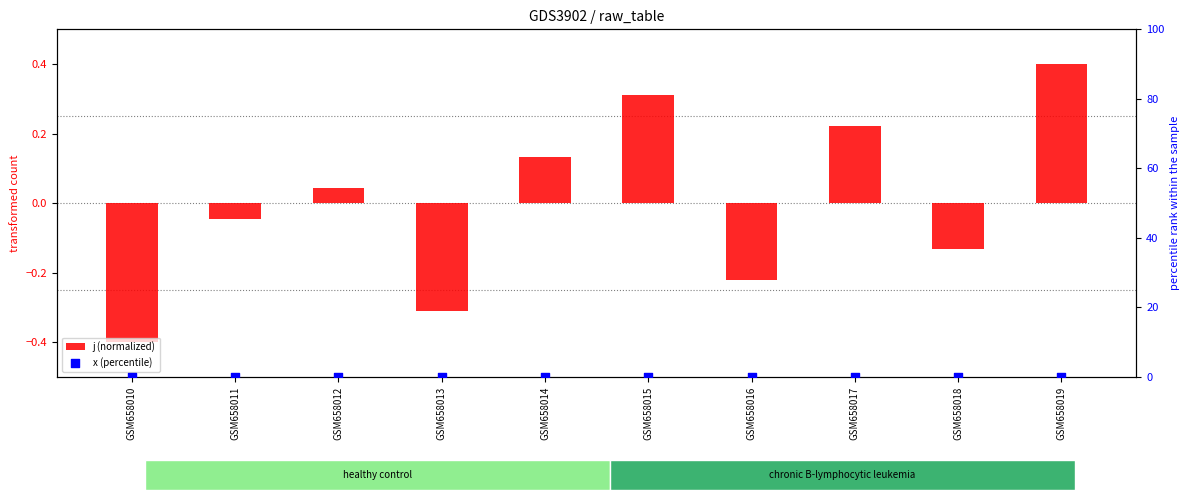

What is the total value across all series at GSM658019?

0.4